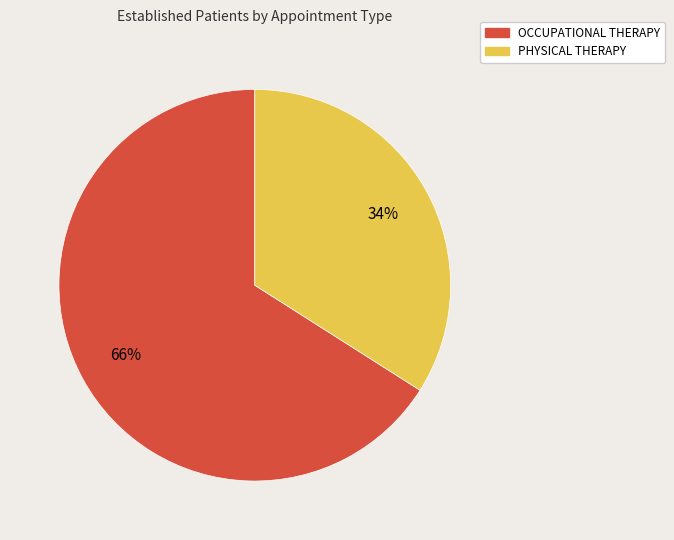

Which category has the smallest portion of the pie?

PHYSICAL THERAPY